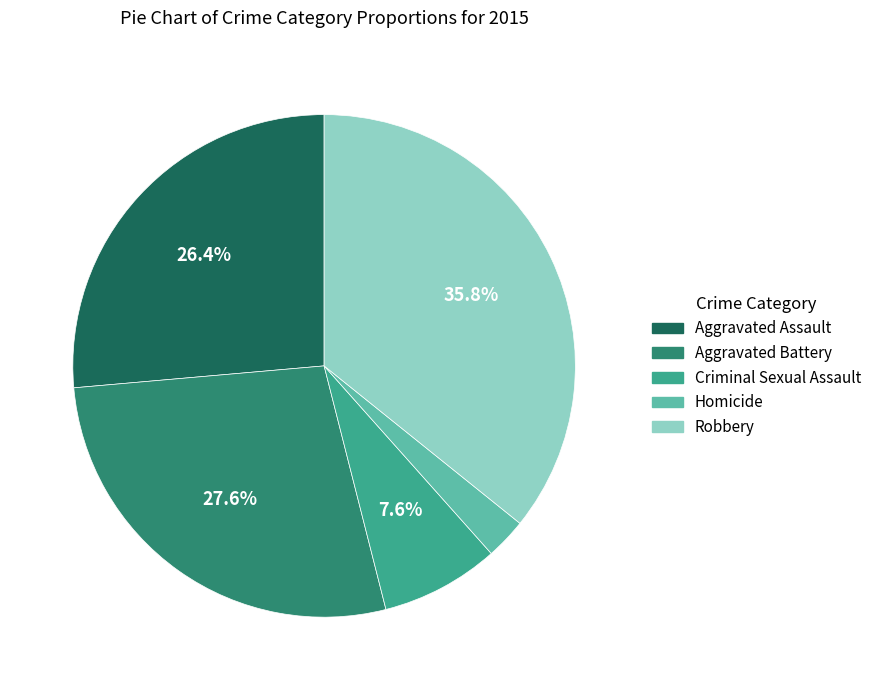

What is the total percentage of Aggravated Assault and Criminal Sexual Assault?

34.0%